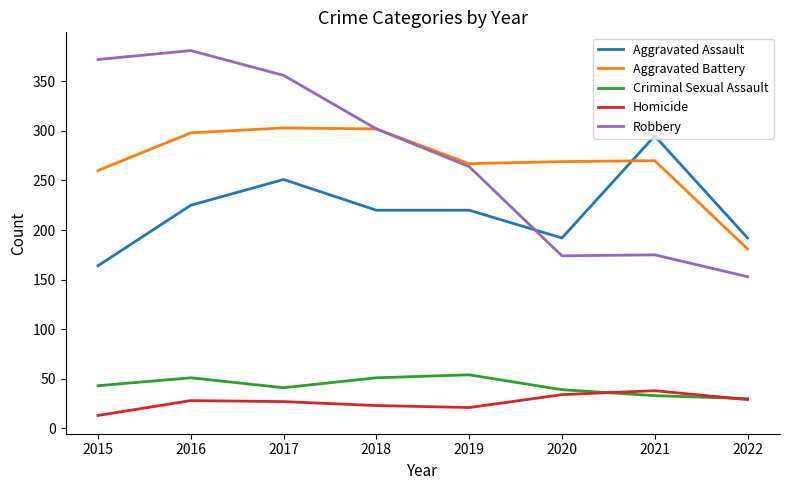

What is the total value across all series at 2017?

978